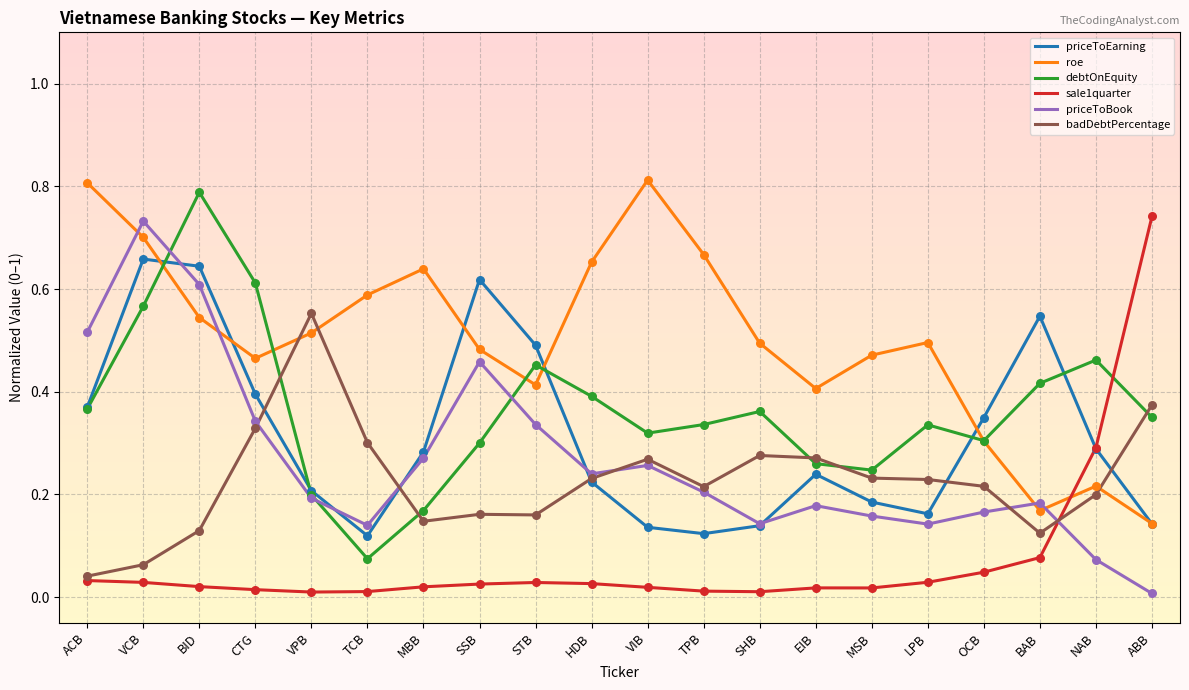

Is the value of sale1quarter at MBB greater than the value of roe at MSB?

No